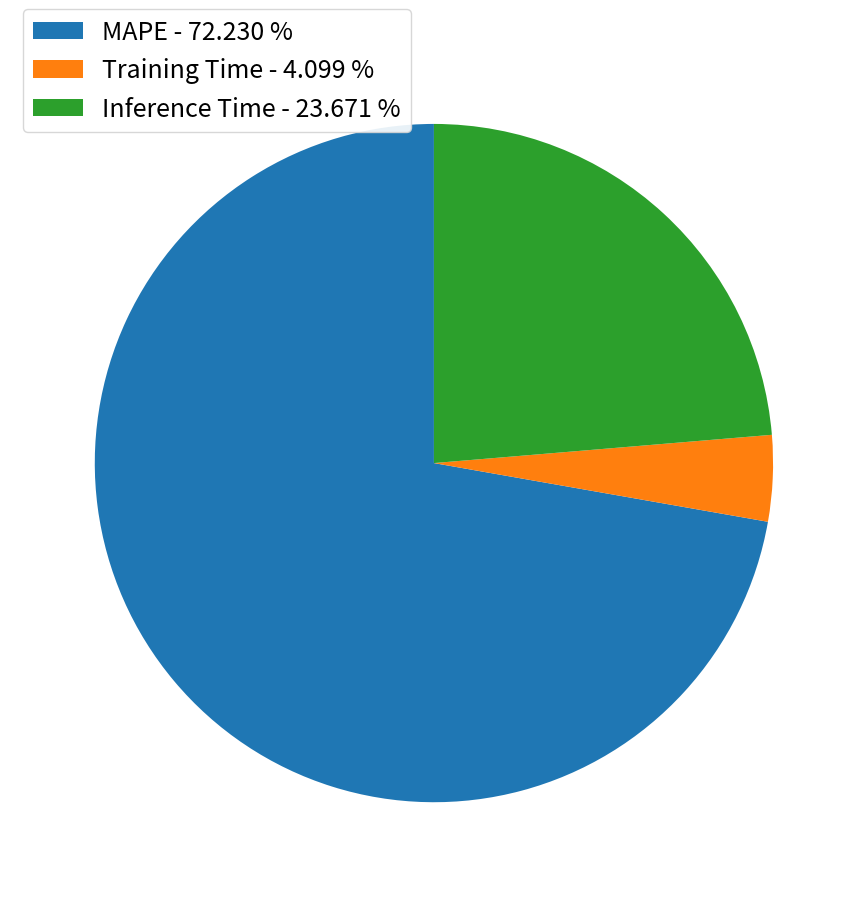

Does MAPE account for over 50% of the chart?

Yes